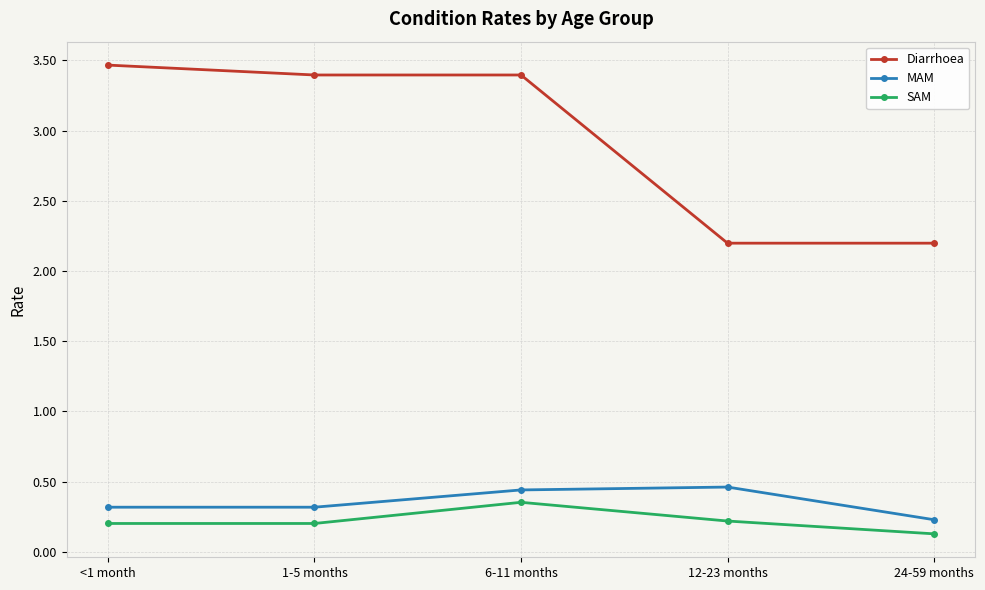

What is the label of the 2nd point from the left?

1-5 months